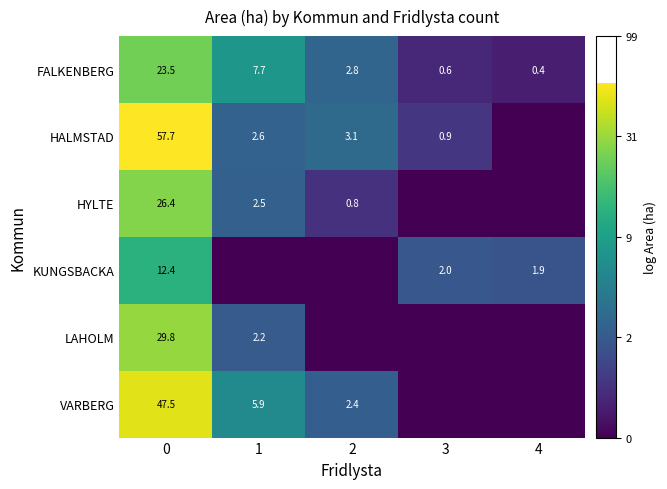

What is the sum of the HALMSTAD values at 3 and 2?

4.0